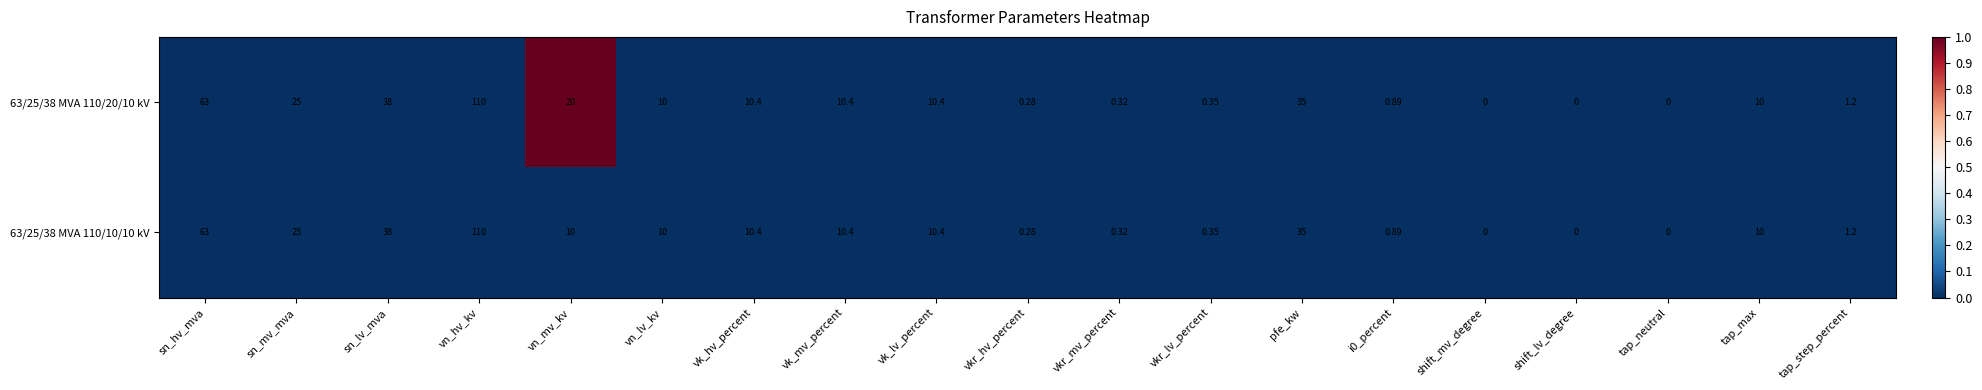

Is the value of 63/25/38 MVA 110/20/10 kV at pfe_kw greater than the value of 63/25/38 MVA 110/10/10 kV at vn_lv_kv?

Yes